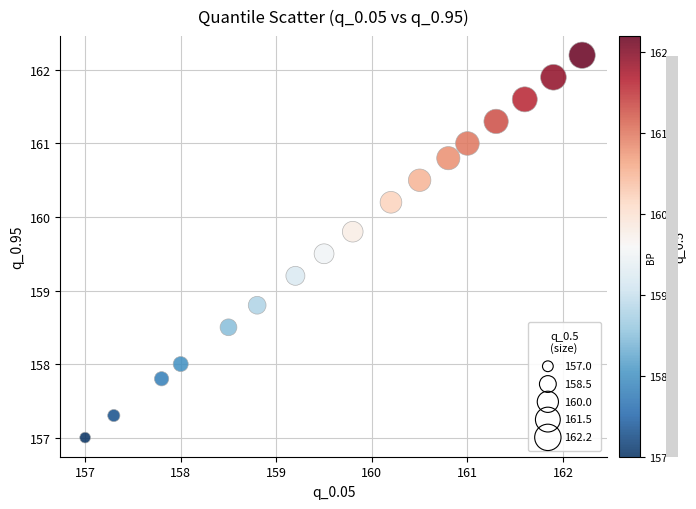

What is the range of X values (max minus min)?

5.2